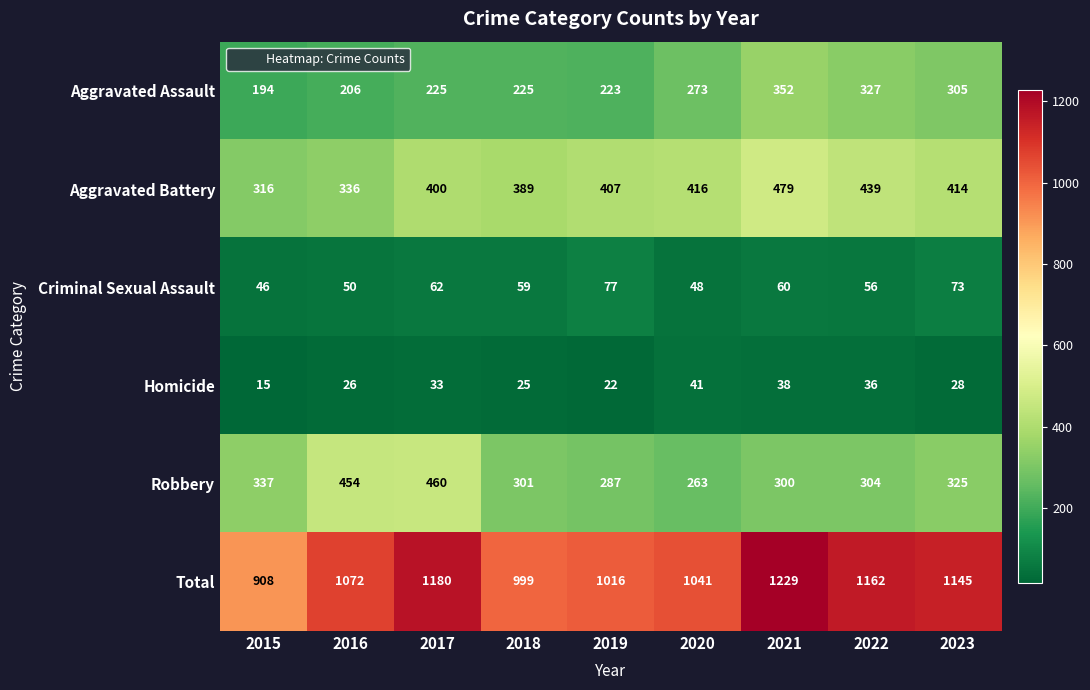

What is the maximum value shown in the chart?

1229